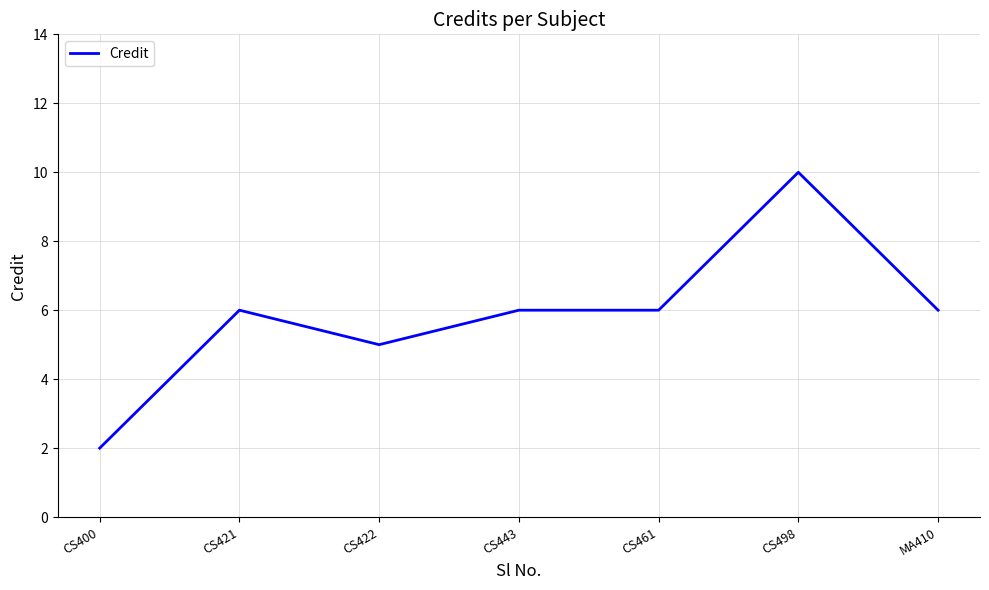

What position from the right is CS400?

7